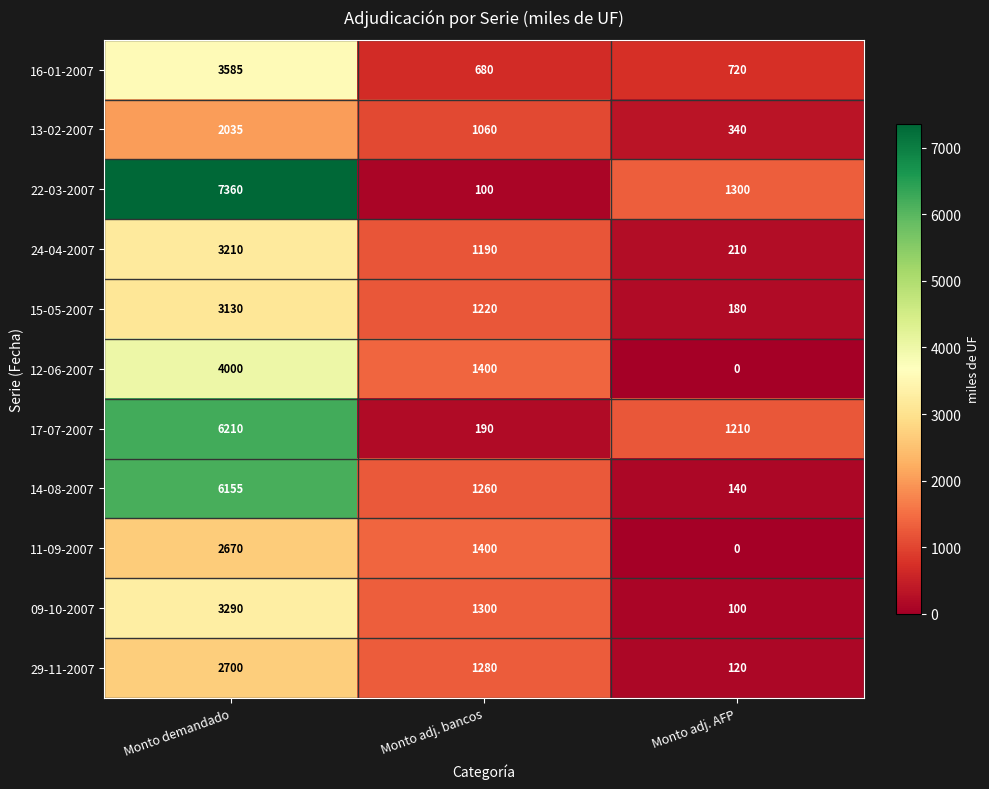

Where does the 15-05-2007 series first go above 1220?

Monto demandado